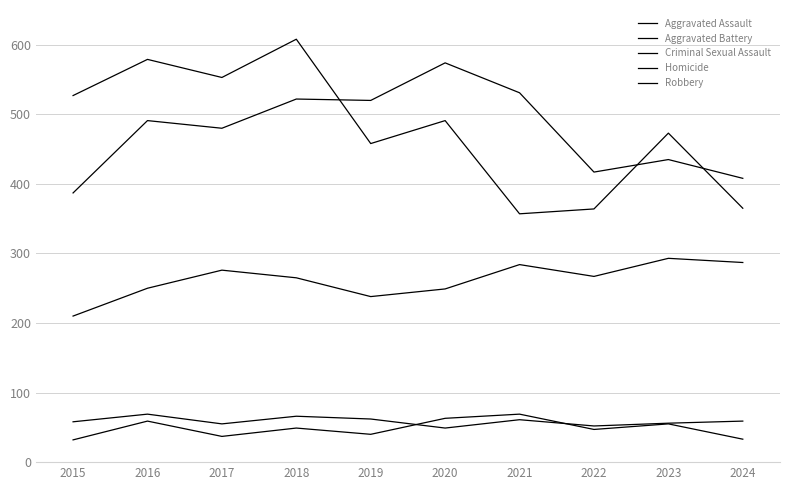

Is this an area chart (filled region under the line)?

No